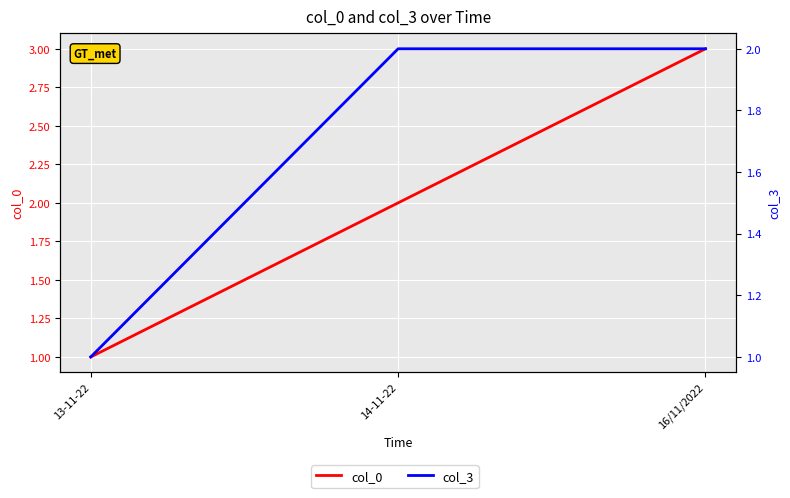

Reading left to right, list all the values displayed in this chart.

col_0: 13-11-22=1	14-11-22=2	16/11/2022=3
col_3: 13-11-22=1	14-11-22=2	16/11/2022=2